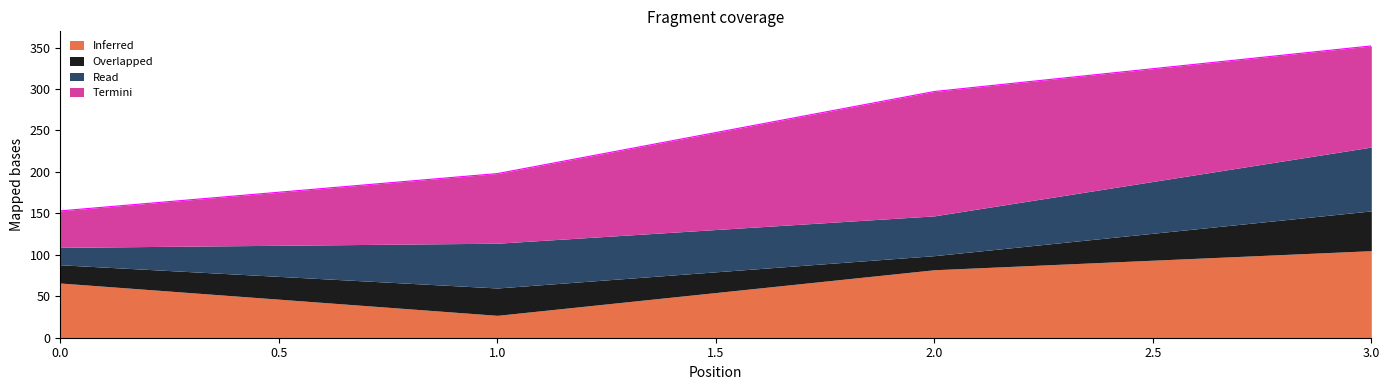

In Read, how many points are higher than both neighbors (excluding endpoints)?

1